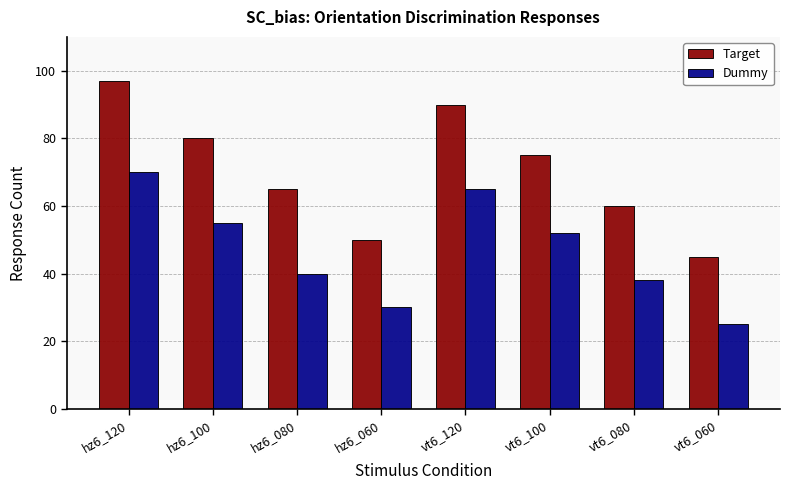

At which label does Dummy reach its peak?

hz6_120